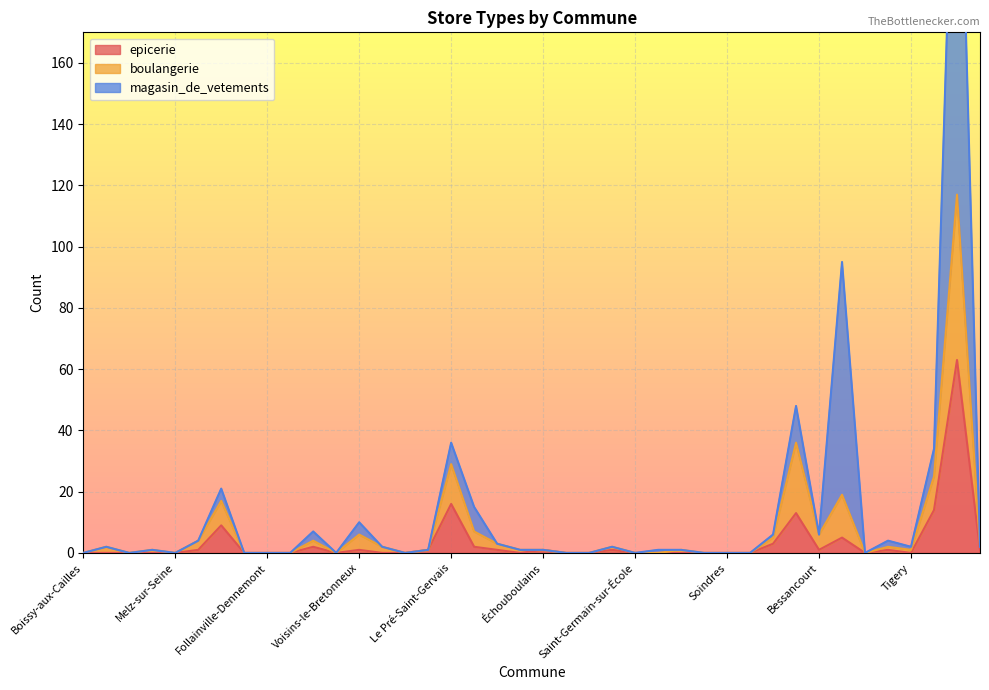

What is the label of the 2nd point from the left?

Brou-sur-Chantereine